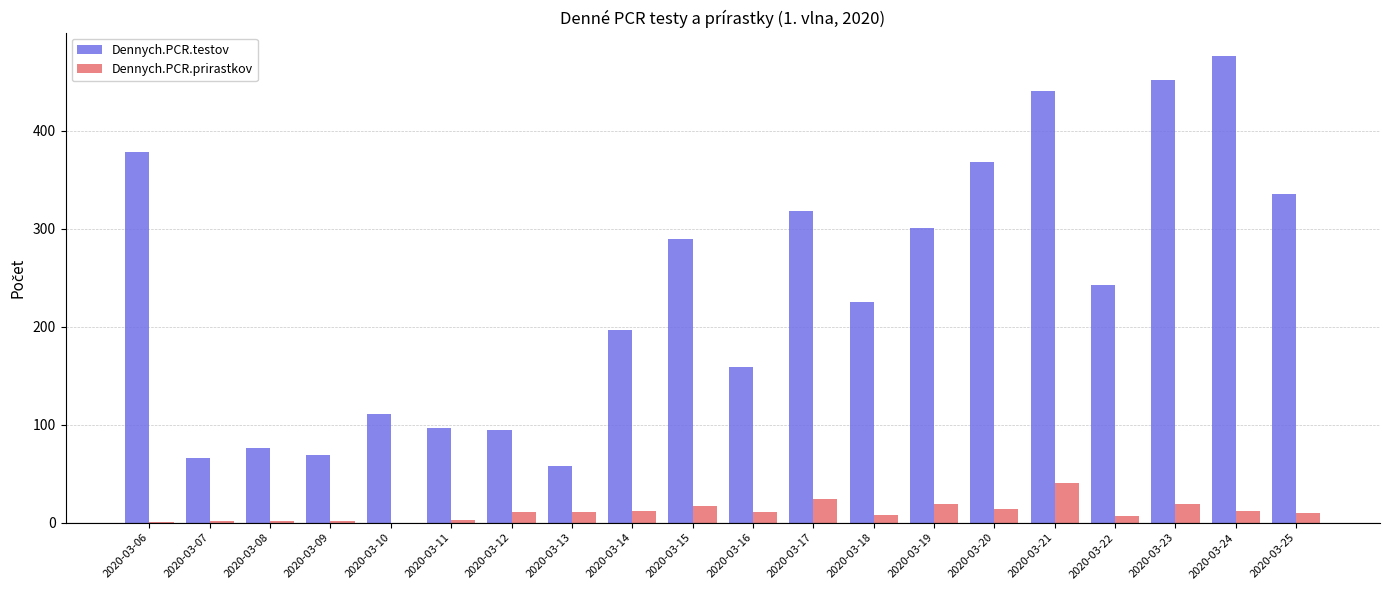

The value of Dennych.PCR.testov at 2020-03-20 is 110. True or false?

False